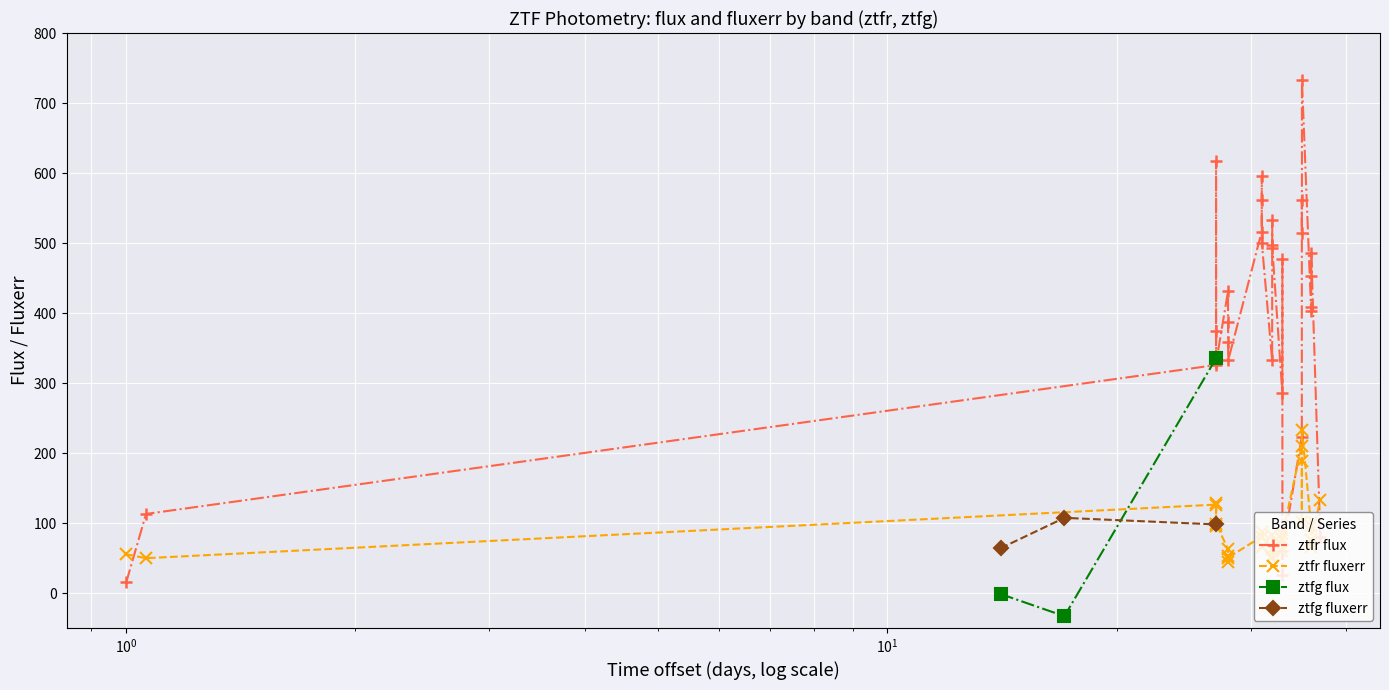

How many interior local valleys does the ztfr flux series have?

7